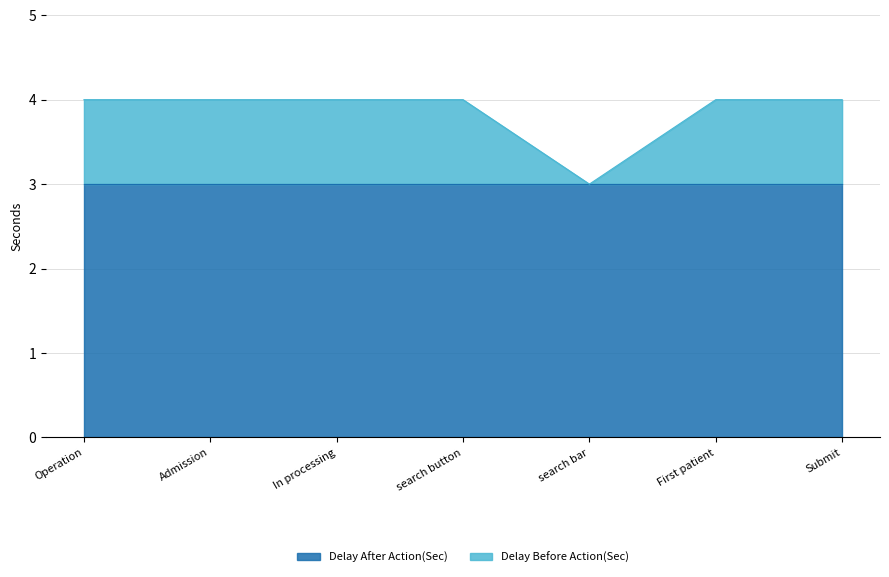

List the labels in order of value, largest first.

Operation, Admission, In processing, search button, First patient, Submit, search bar